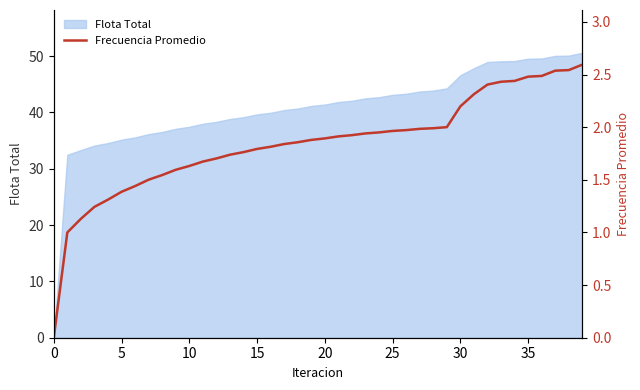

Read the value at 31.

2.3